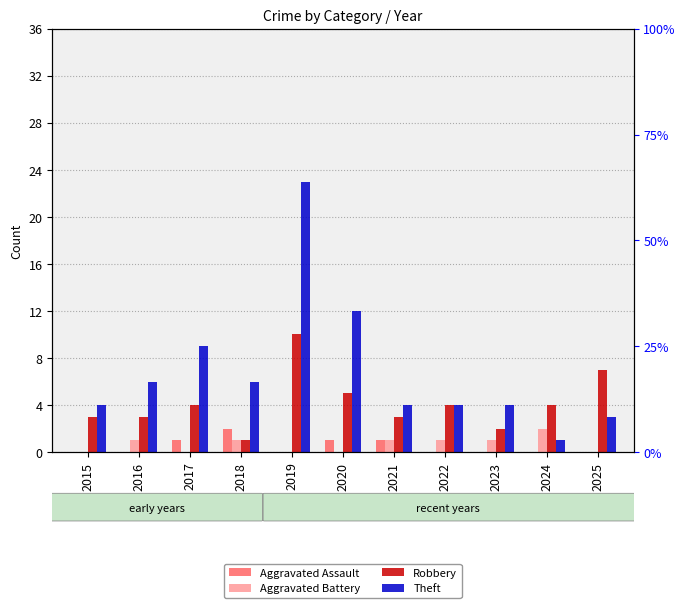

List the series in order of their peak value, highest first.

Theft, Robbery, Aggravated Assault, Aggravated Battery